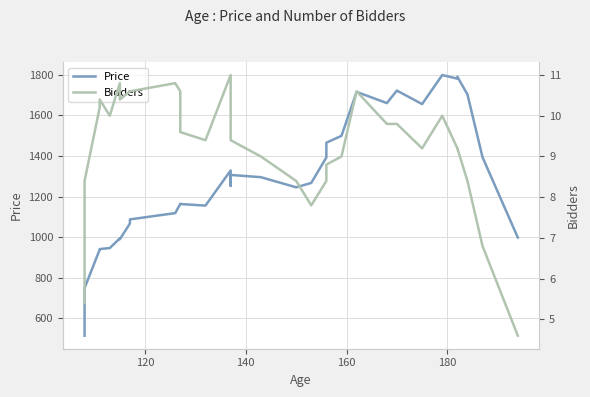

Is this an area chart (filled region under the line)?

No